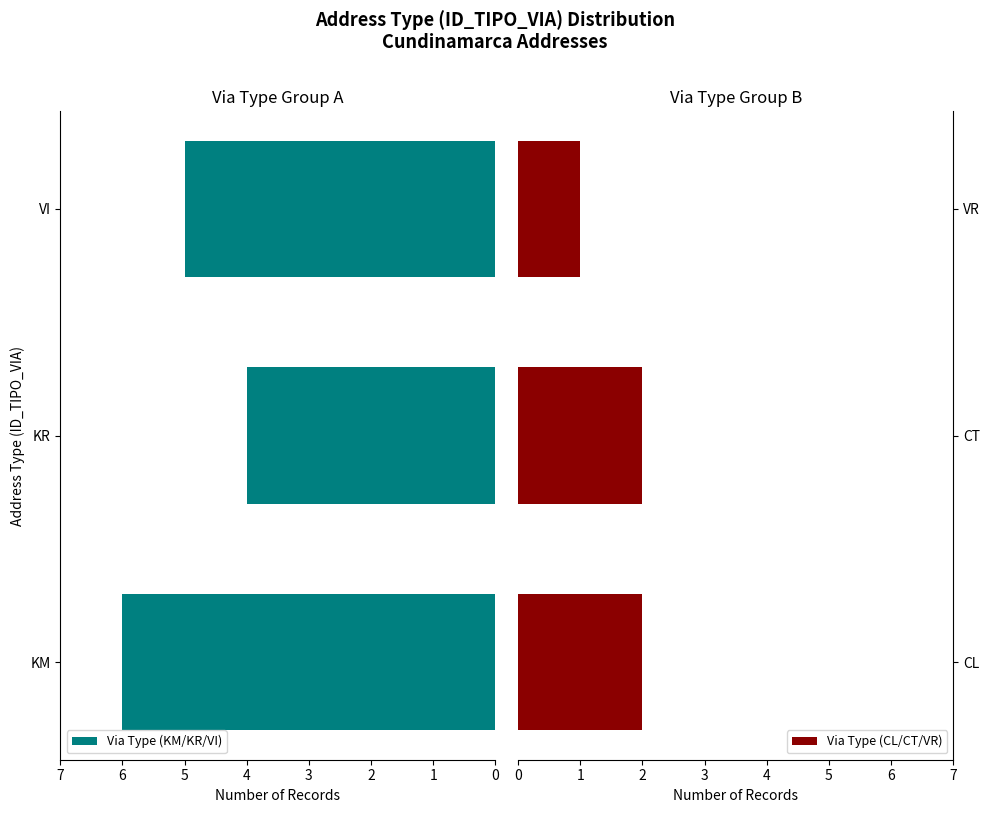

How many distinct data groups are displayed?

2